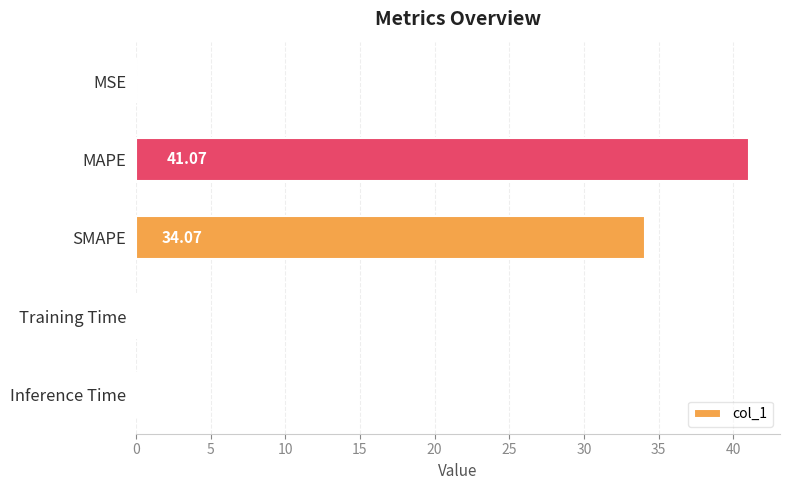

Which has a higher value, MAPE or MSE?

MAPE